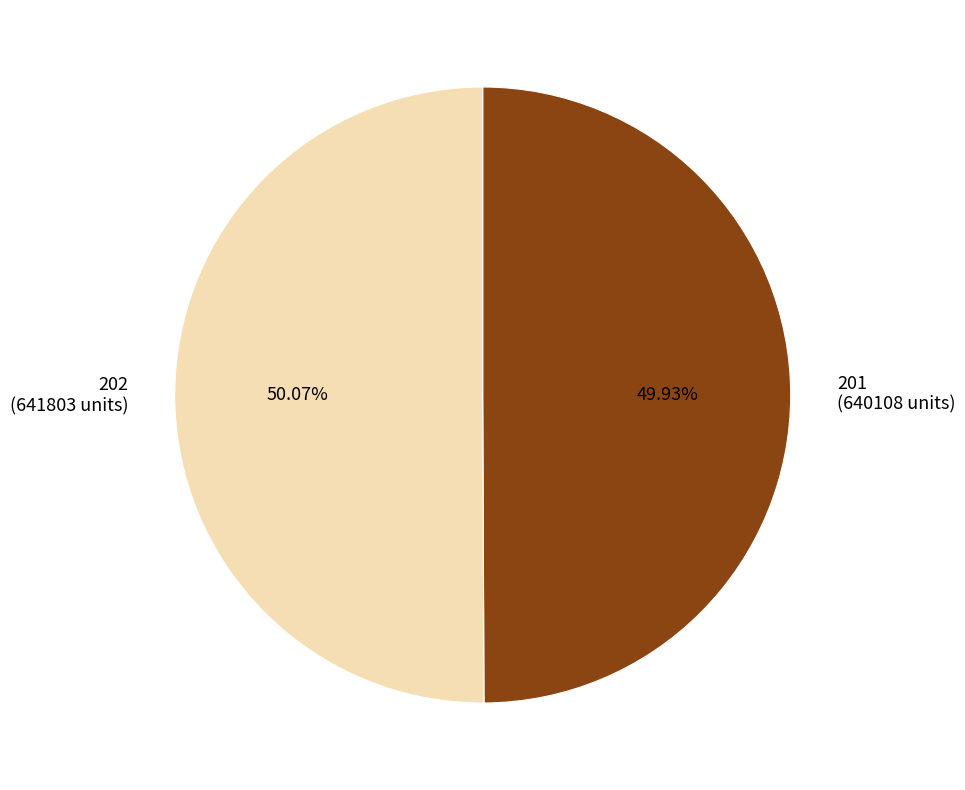

Is there a majority slice in this chart?

Yes